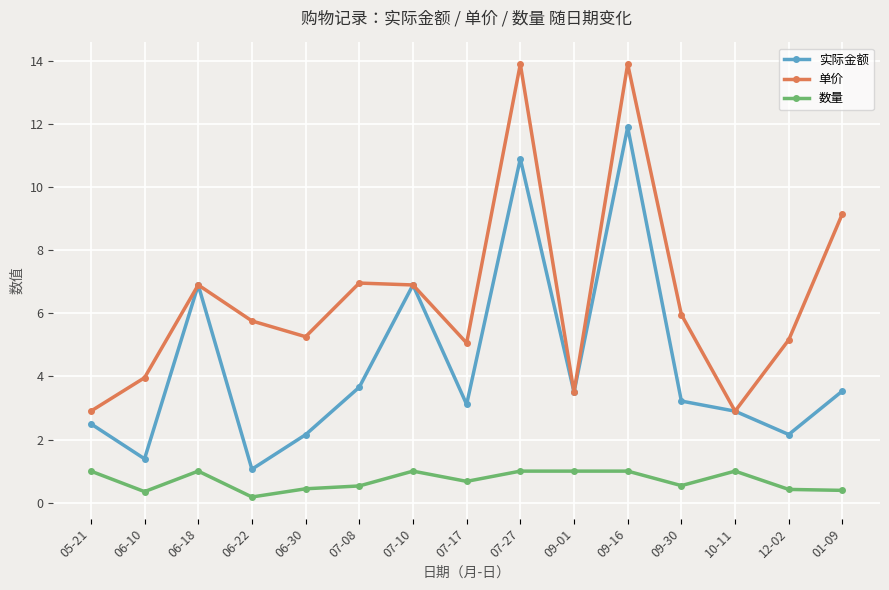

What is the approximate value of 单价 at 07-10?

6.9